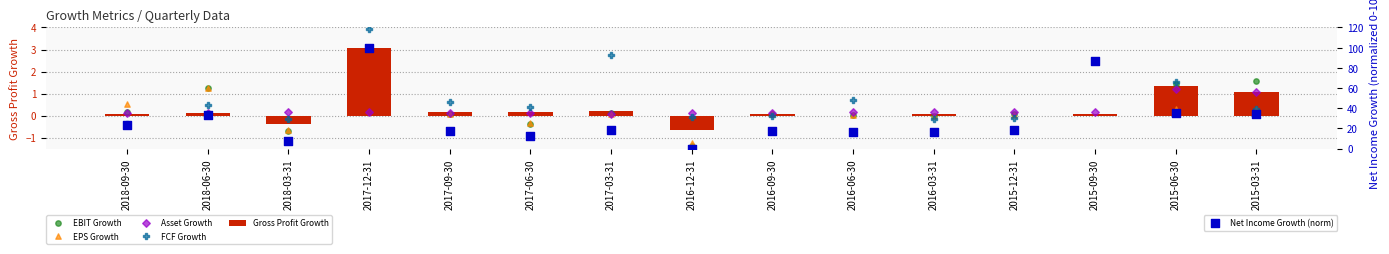

At how many categories does at least one series exceed 72?

2